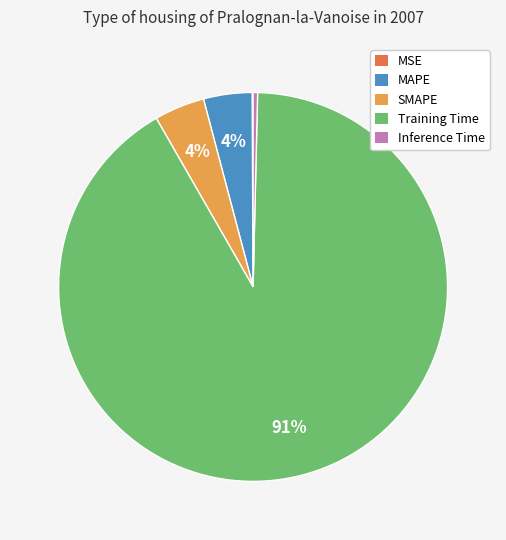

What is the largest slice in the pie chart?

Training Time